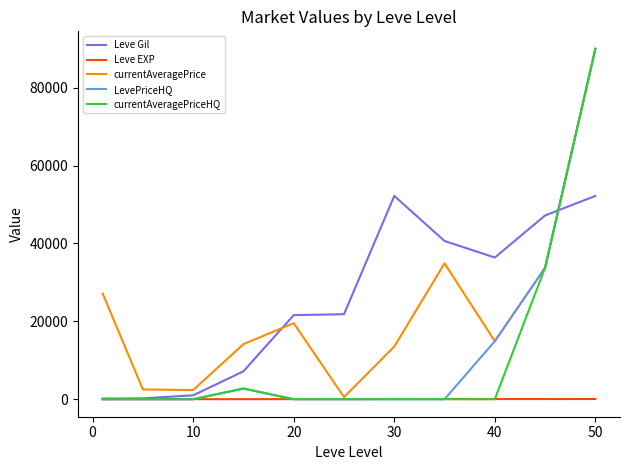

What is the maximum value for currentAveragePrice?

90000